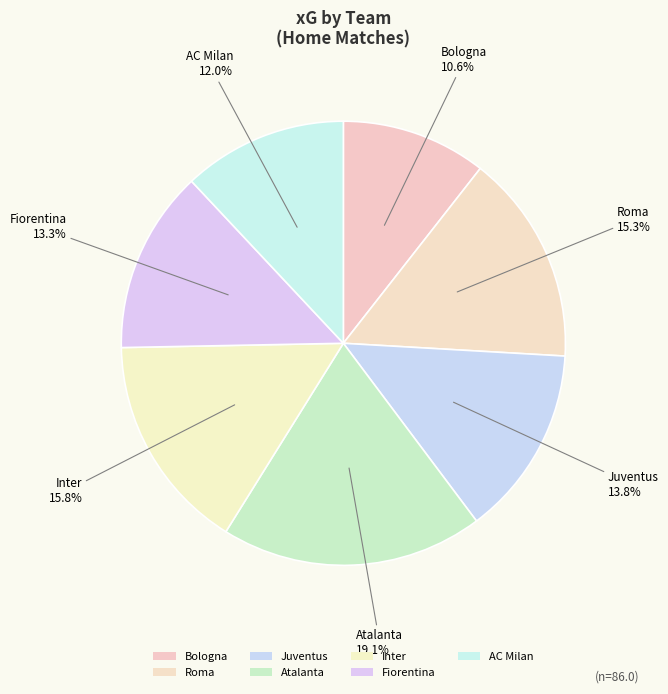

Which category has the biggest portion of the pie?

Atalanta